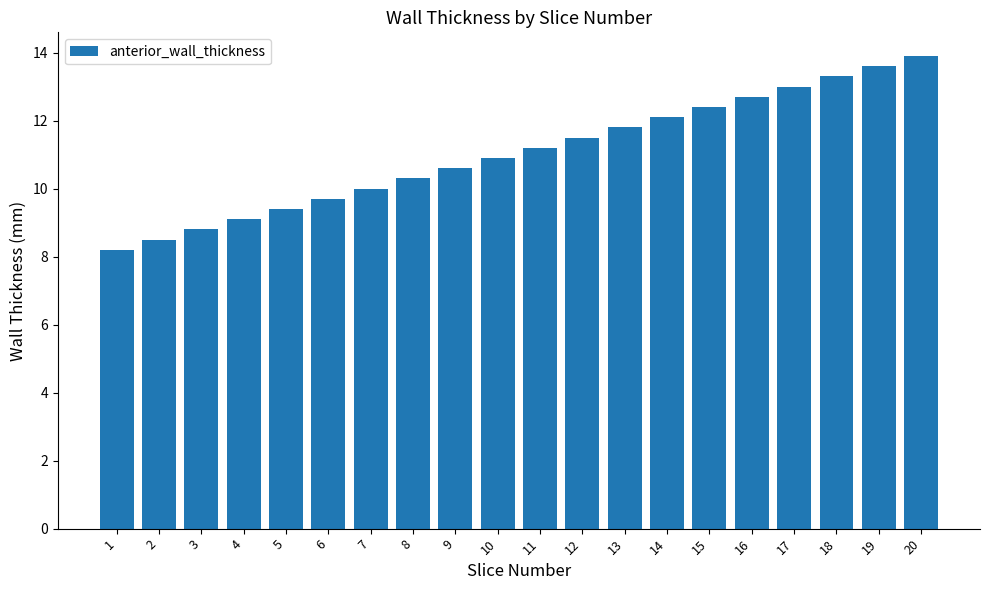

What is the difference between the values at 6 and 20?

4.2